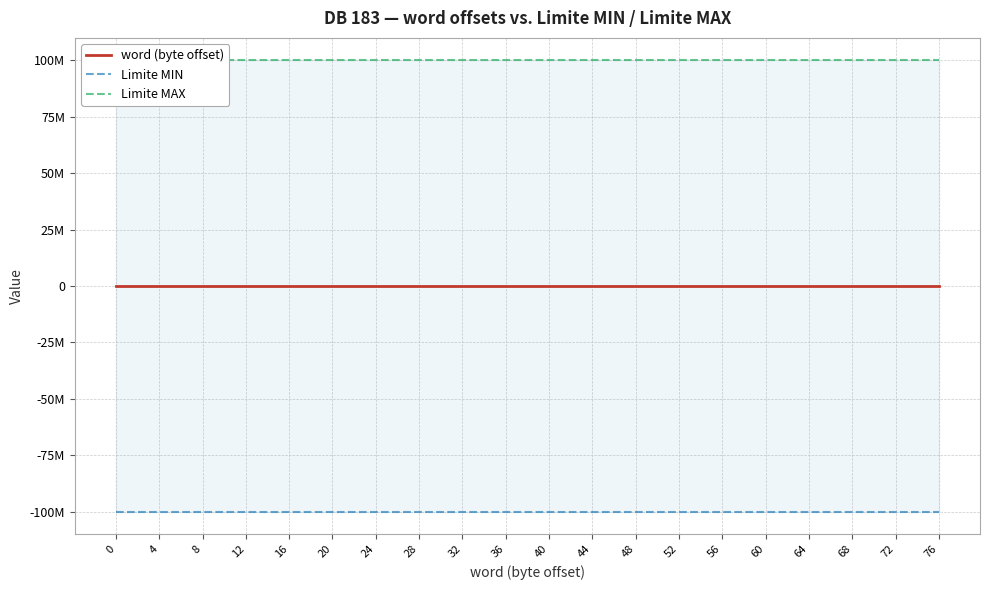

What is the sum of all word (byte offset) values?

760